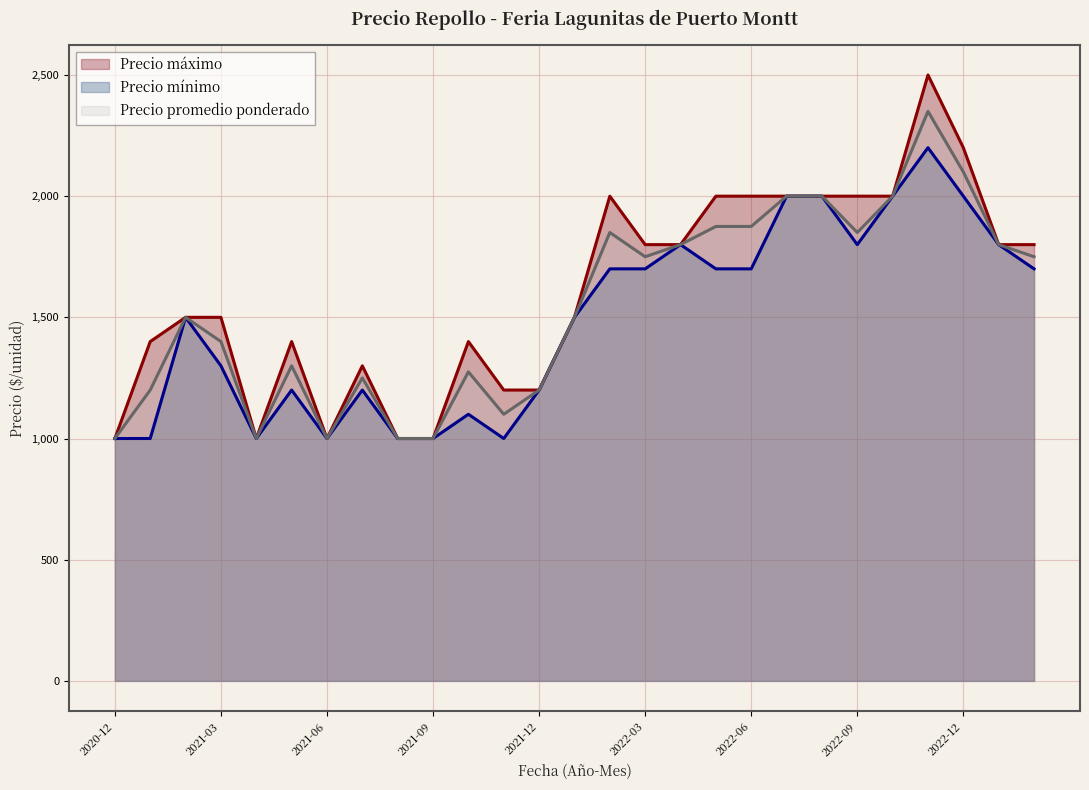

At which label does Precio máximo first exceed 1500?

2022-02